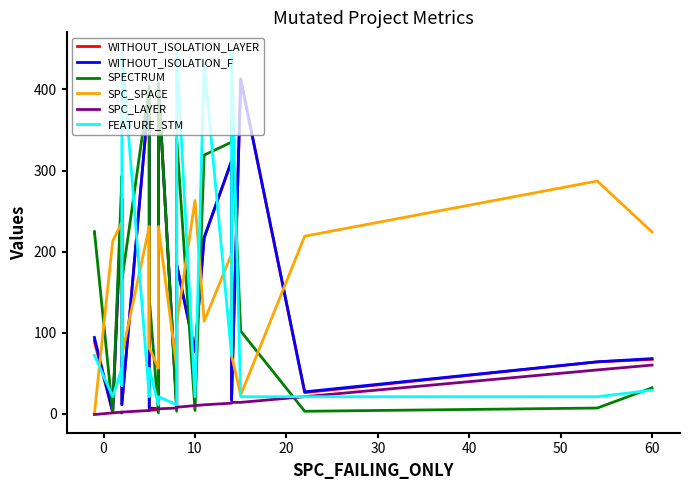

At how many categories does at least one series exceed 312?

8